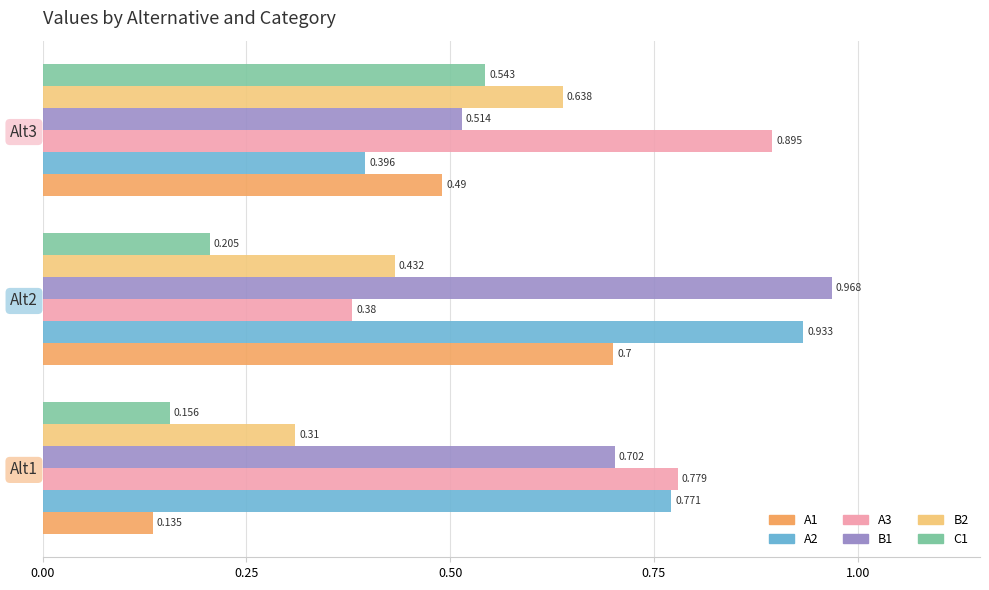

Is the value of B1 at Alt3 greater than the value of B2 at Alt3?

No